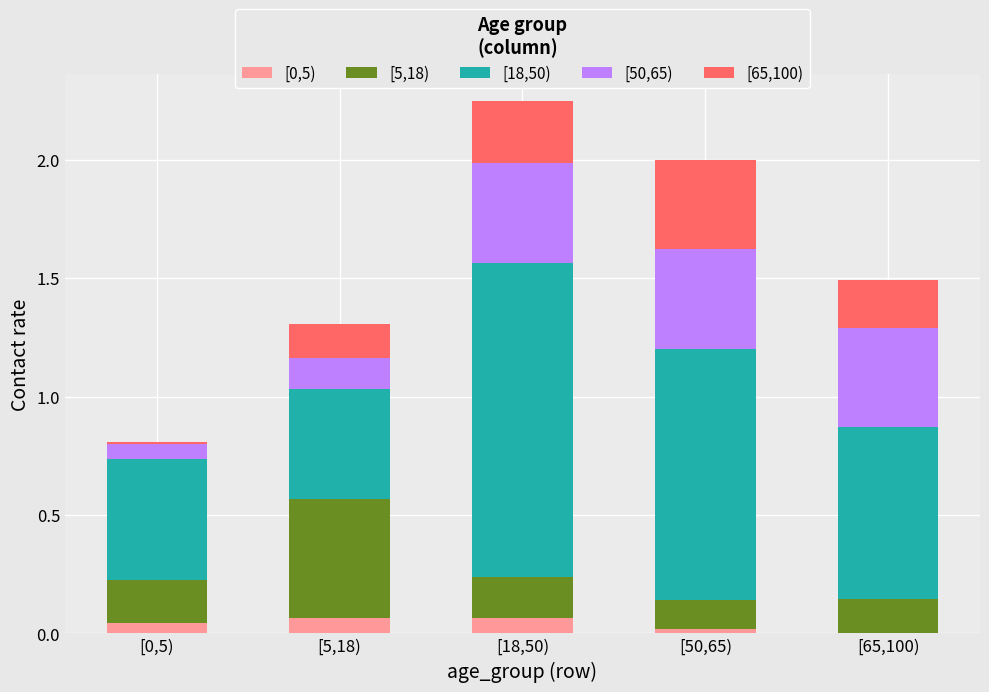

What is the total value across all series at [18,50)?

2.2